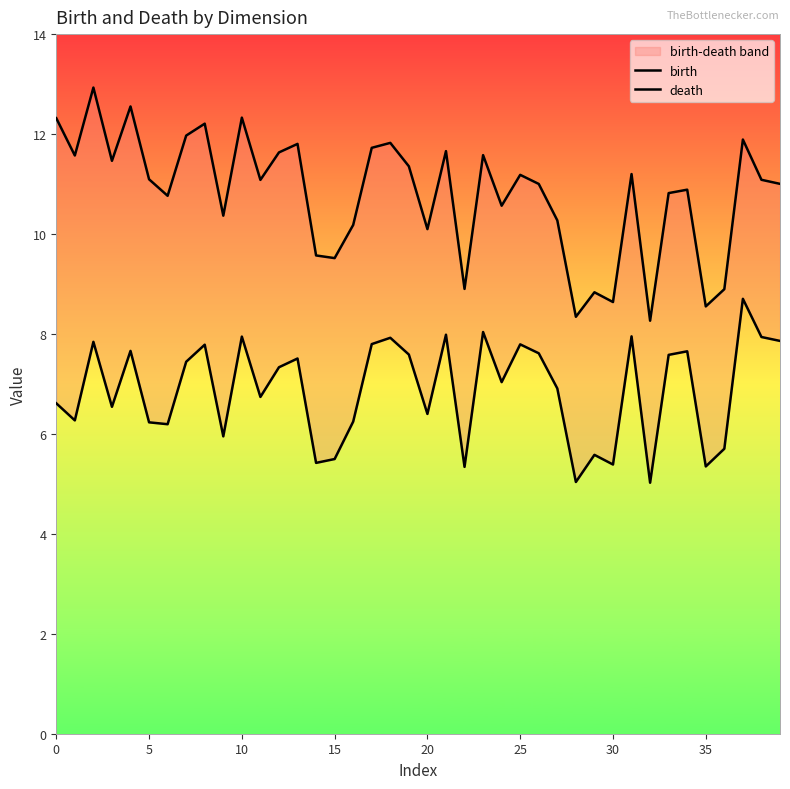

Which series has the largest total across all categories?

death